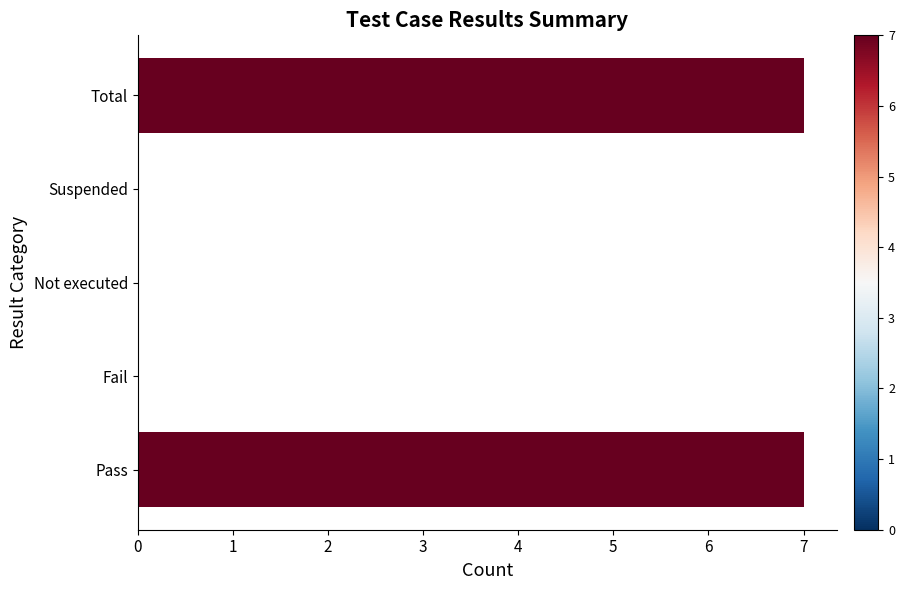

Count the number of categories in the chart.

5